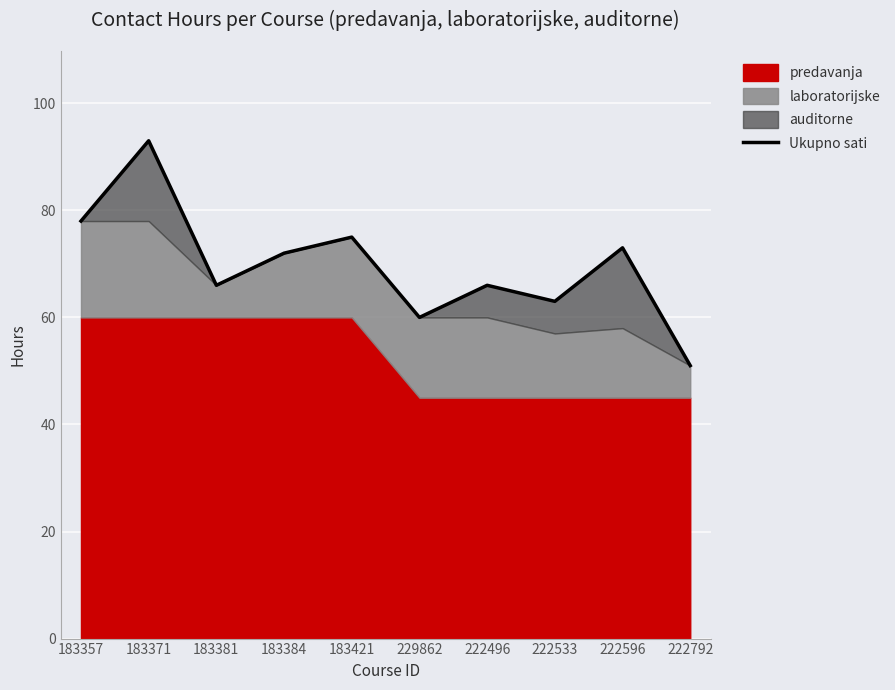

List the labels in order of value, largest first.

183371, 183357, 183421, 222596, 183384, 183381, 222496, 222533, 229862, 222792